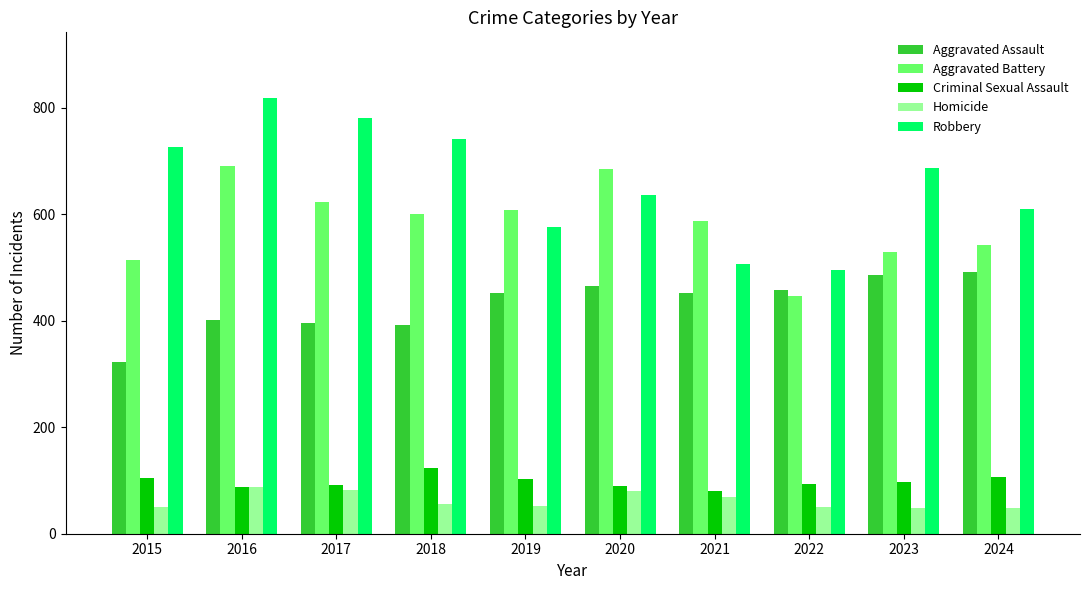

What is the total value across all series at 2019?

1792